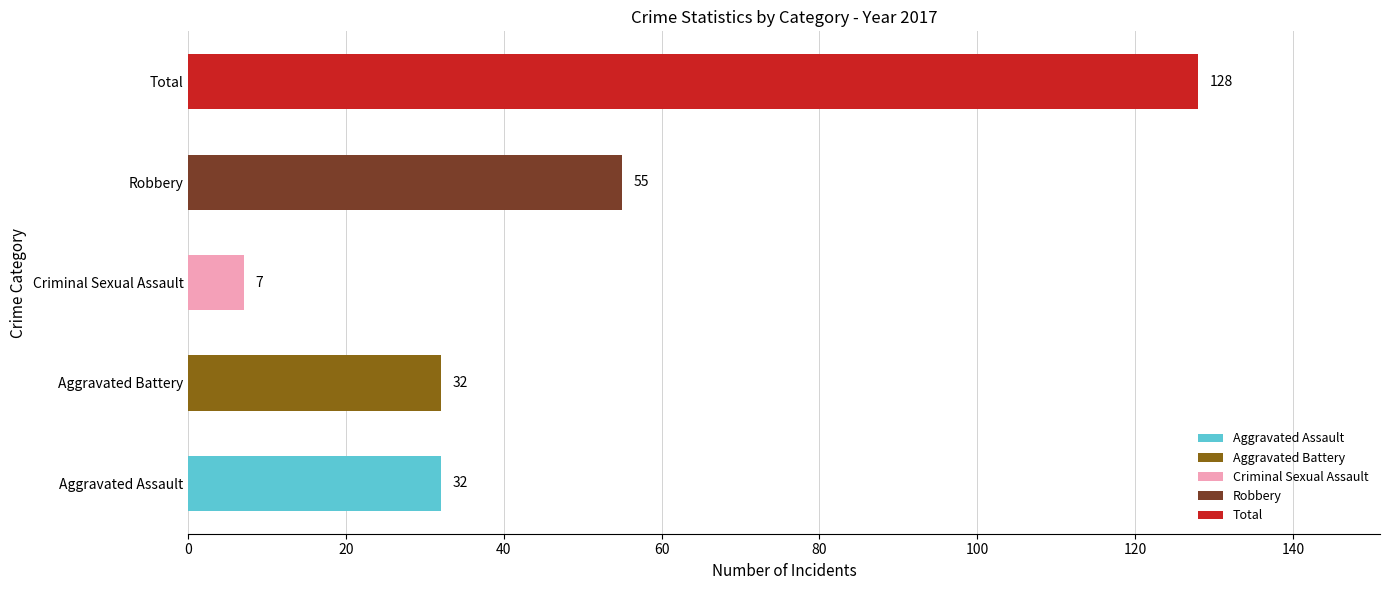

Are the bars horizontal?

Yes